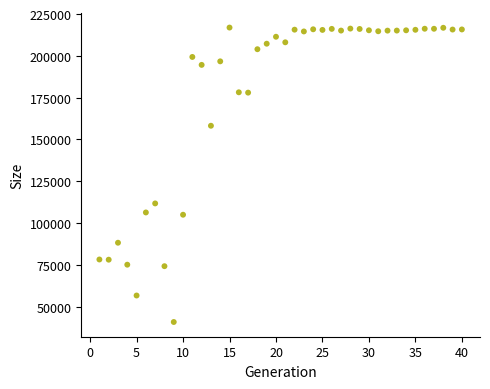

What Y value in the scatter plot is closest to 128870?

111742